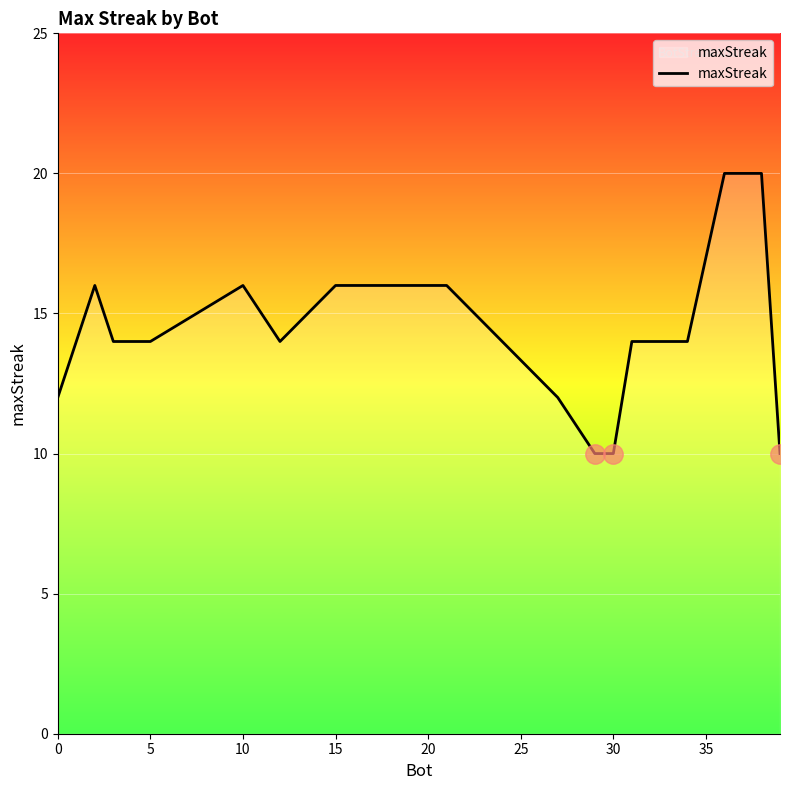

What is the difference between the maximum and minimum values?

10